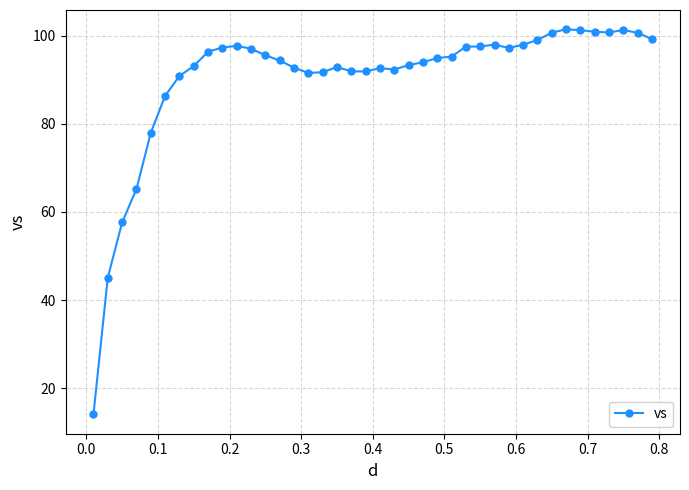

What is the smallest value displayed?

14.1